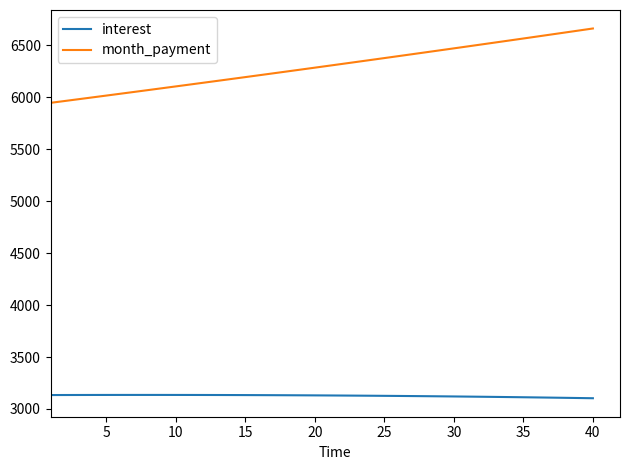

True or false: month_payment and interest cross at least once.

False